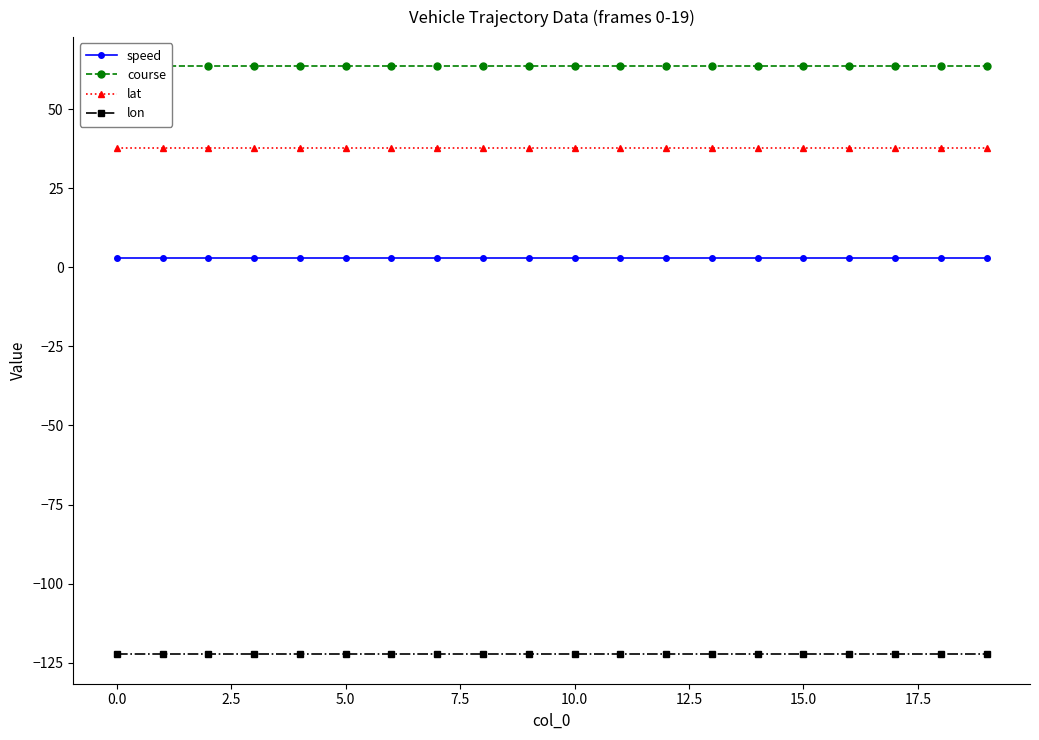

True or false: lat has more than 2 points higher than both neighbors.

False